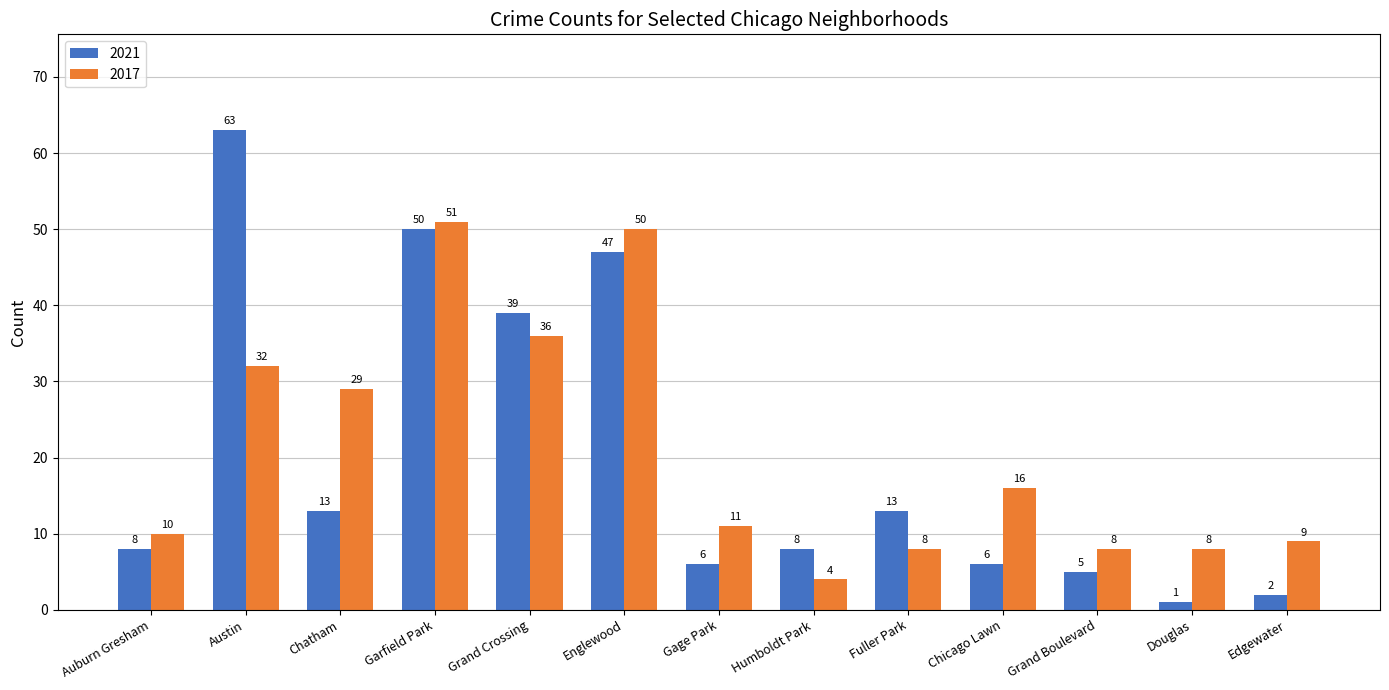

Is it true that 2021 equals 6 at Gage Park?

True